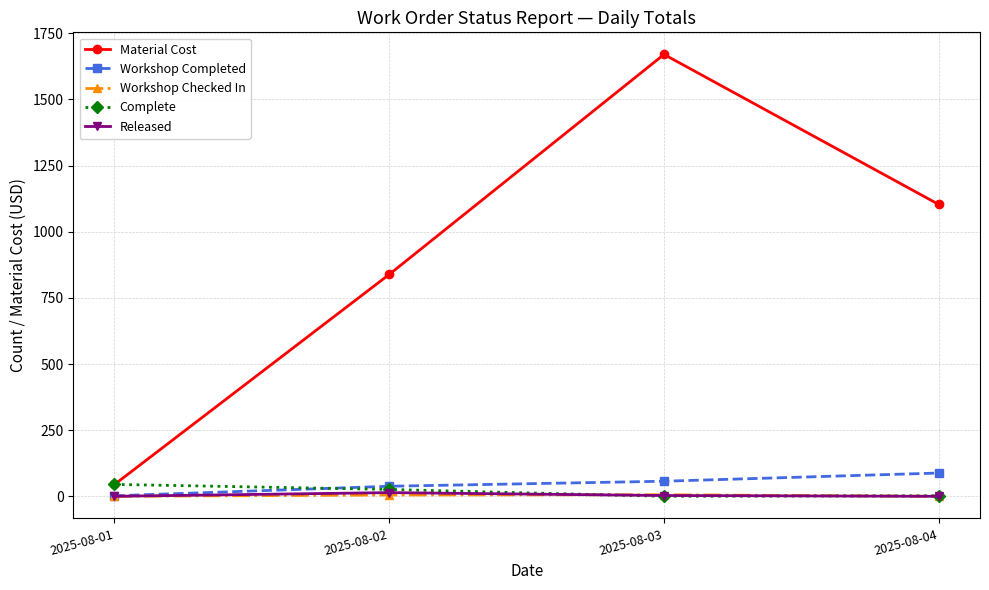

Where is the first local maximum for Material Cost?

2025-08-03